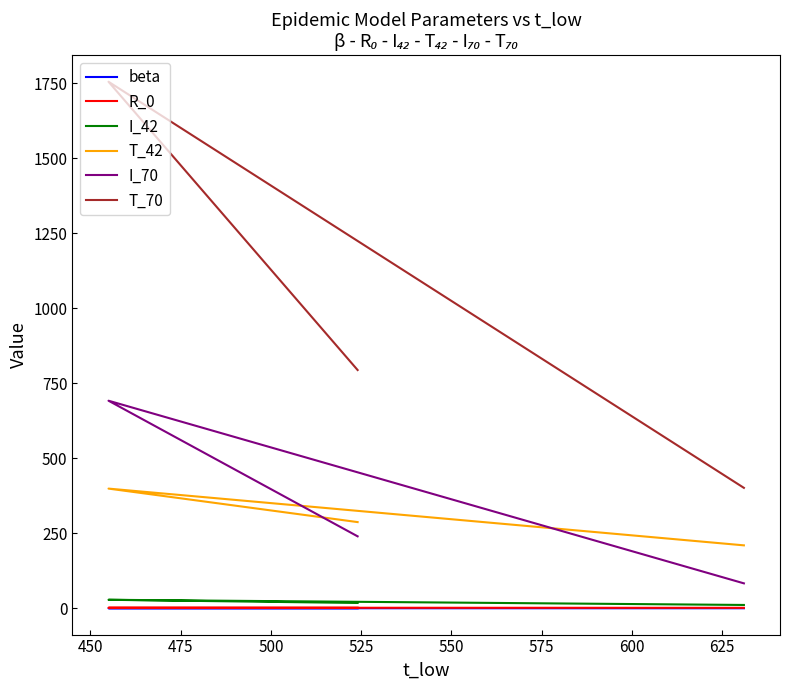

Reading left to right, transcribe all the data shown in this chart.

beta: 0.2	0.2	0.2
R_0: 1.8	2.0	1.6
I_42: 17.8	28.4	11.2
T_42: 287.2	398.8	209.8
I_70: 239.8	691.6	83.2
T_70: 793.8	1754.2	401.3